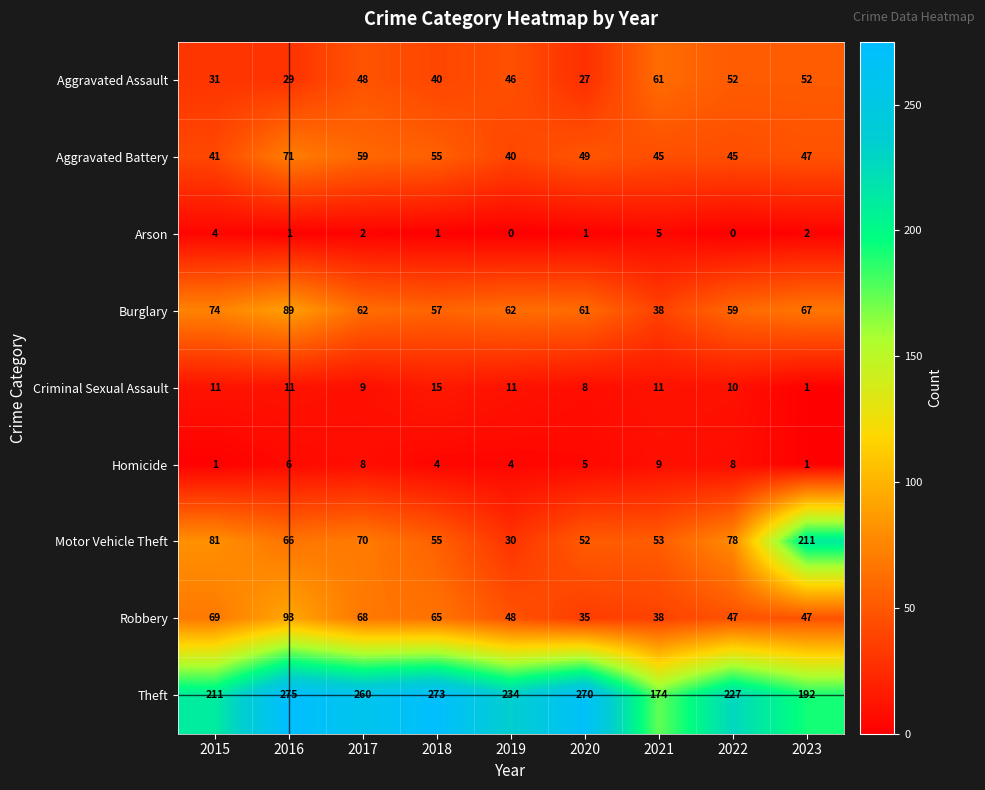

The value of Robbery at 2017 is 68. True or false?

True